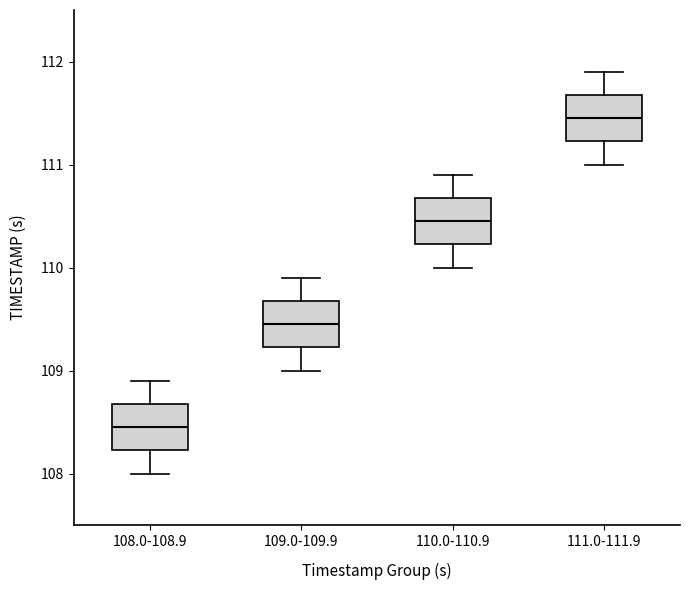

Reading left to right, read every box against the y-axis: the position of its median line, the range the box covers, and the ends of its whiskers. The values are not printed on the chart, so give them approximately, as read against the axis.

108.0-108.9: median 108.5, box 108.2 to 108.7, whiskers 108.0 to 108.9
109.0-109.9: median 109.5, box 109.2 to 109.7, whiskers 109.0 to 109.9
110.0-110.9: median 110.5, box 110.2 to 110.7, whiskers 110.0 to 110.9
111.0-111.9: median 111.5, box 111.2 to 111.7, whiskers 111.0 to 111.9